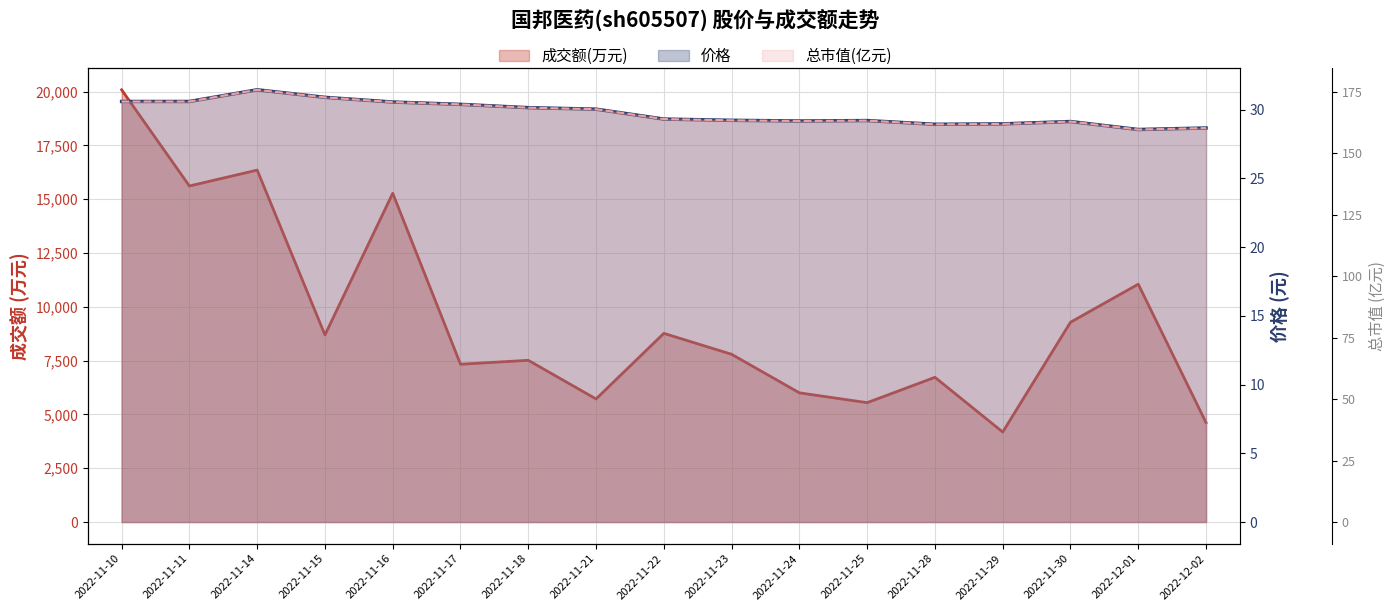

What is the label of the 15th point from the left?

2022-11-30